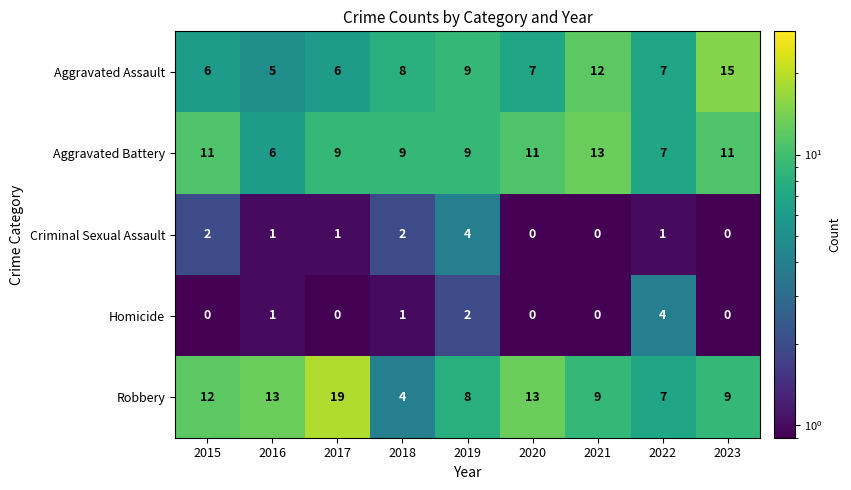

What is the difference between the second highest and minimum values in the Robbery series?

9